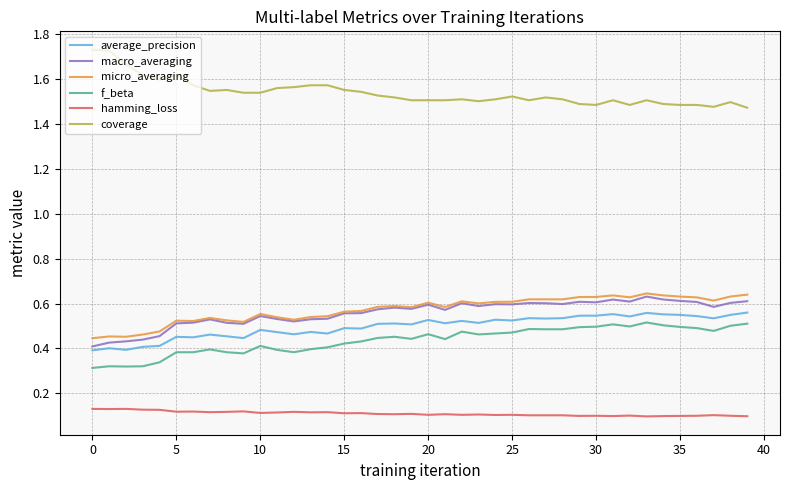

True or false: micro_averaging and hamming_loss cross at least once.

False